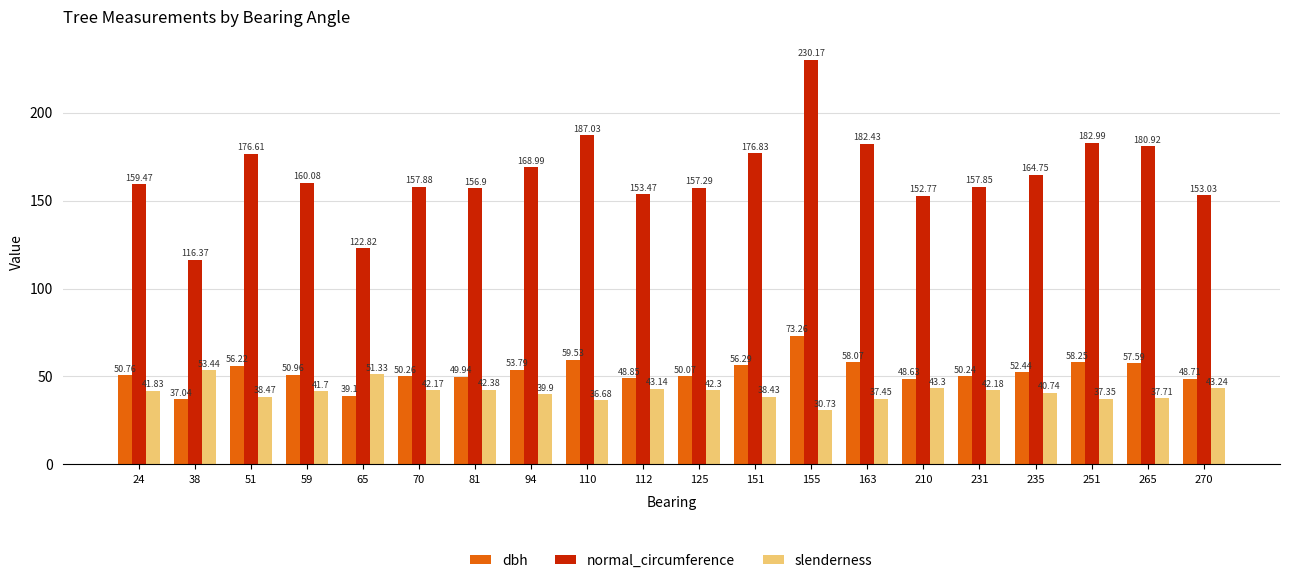

What is the maximum value for slenderness?

53.4